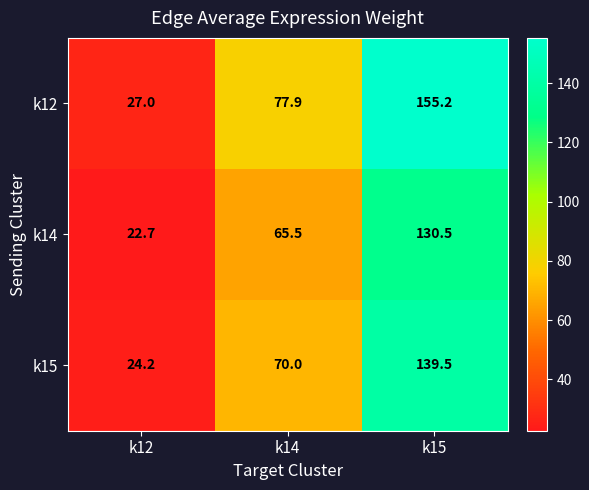

What is the sum of all k12 values?

260.1